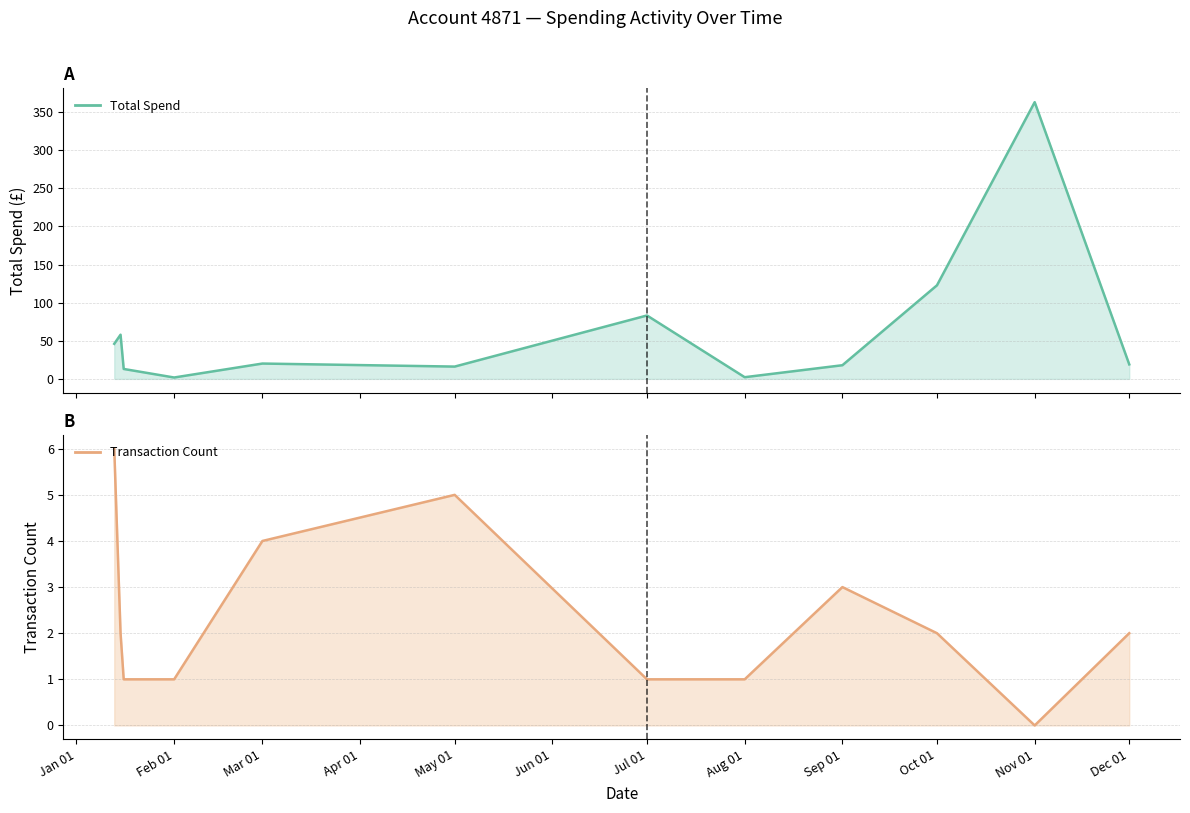

Rank the series by their maximum value, from lowest to highest.

Transaction Count, Total Spend